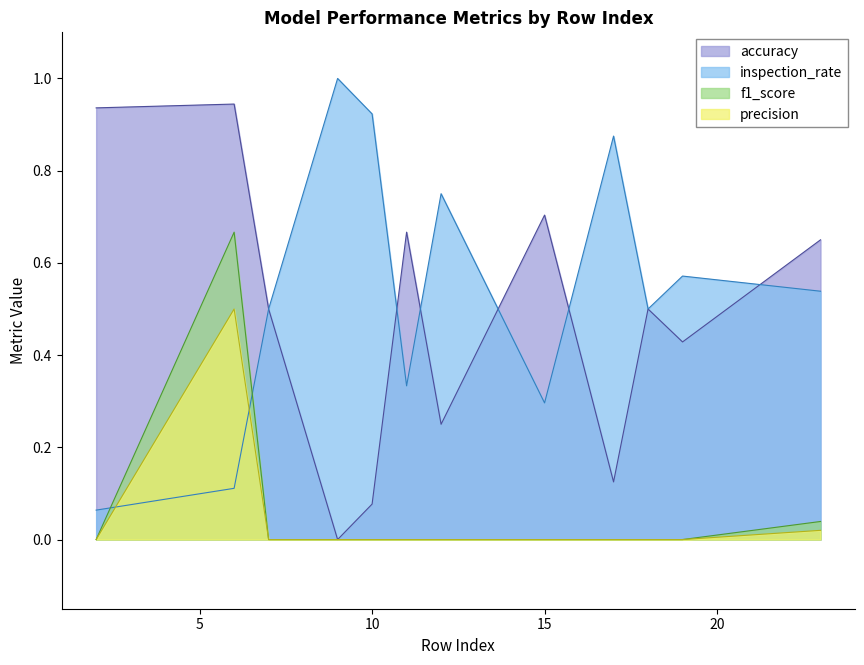

In inspection_rate, how many points are higher than both neighbors (excluding endpoints)?

4